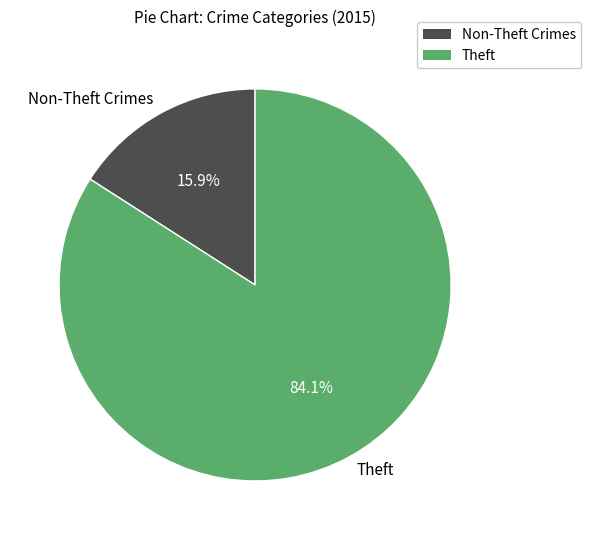

Which category has the biggest portion of the pie?

Theft